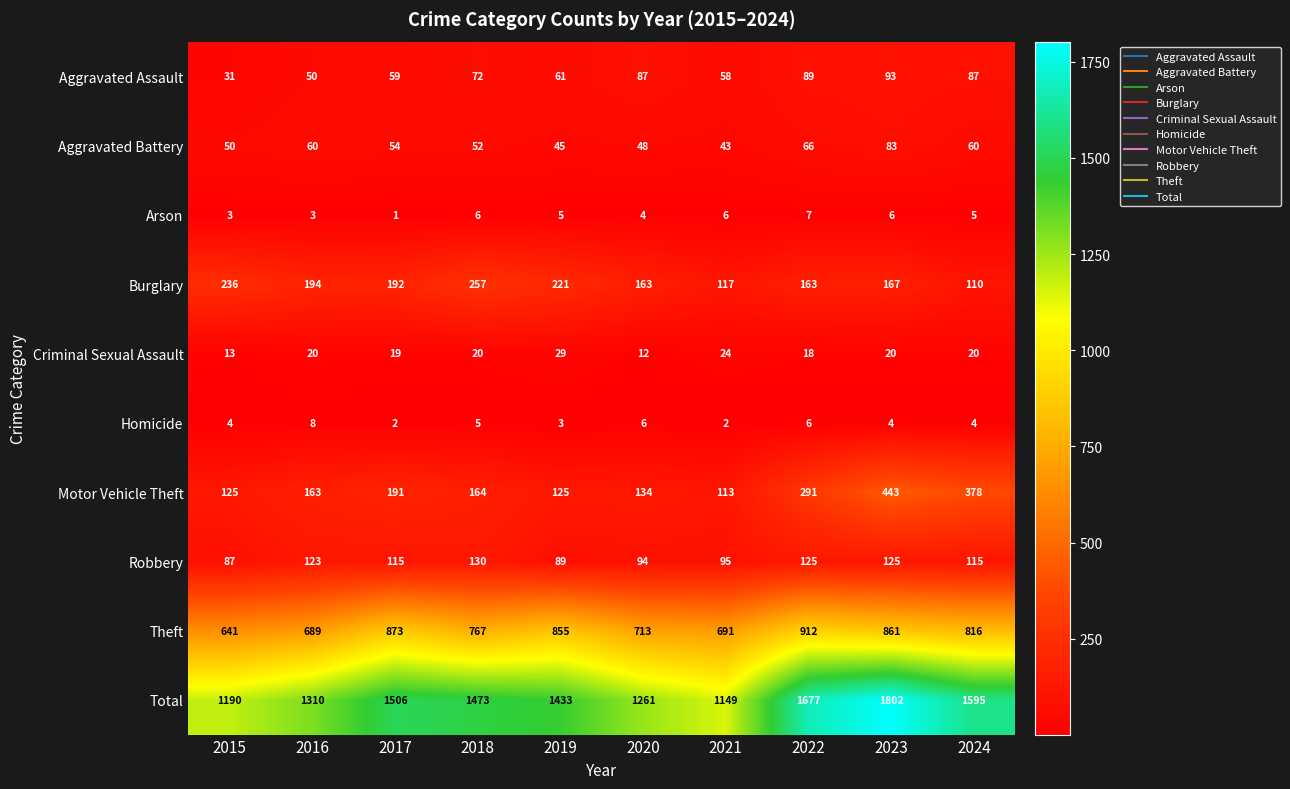

List the series in order of their peak value, highest first.

Total, Theft, Motor Vehicle Theft, Burglary, Robbery, Aggravated Assault, Aggravated Battery, Criminal Sexual Assault, Homicide, Arson